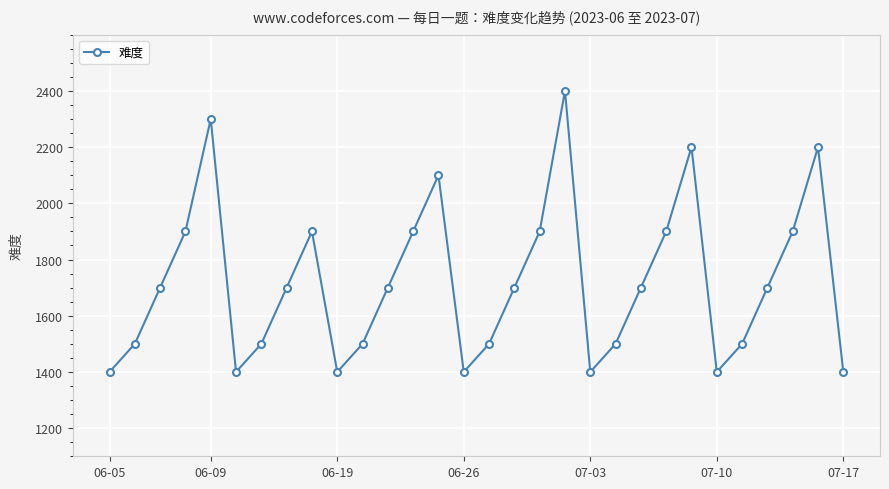

What is the value of the 21st point from the left?

1500